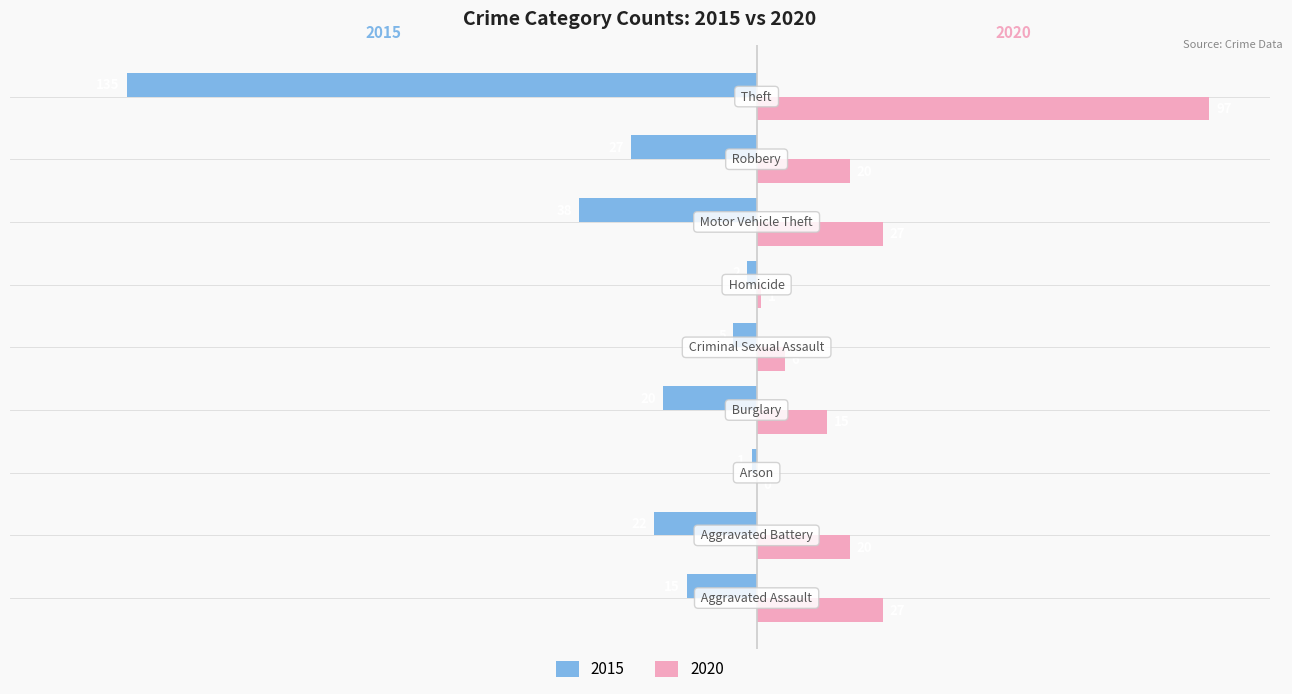

Which series has the largest range (max minus min)?

2015